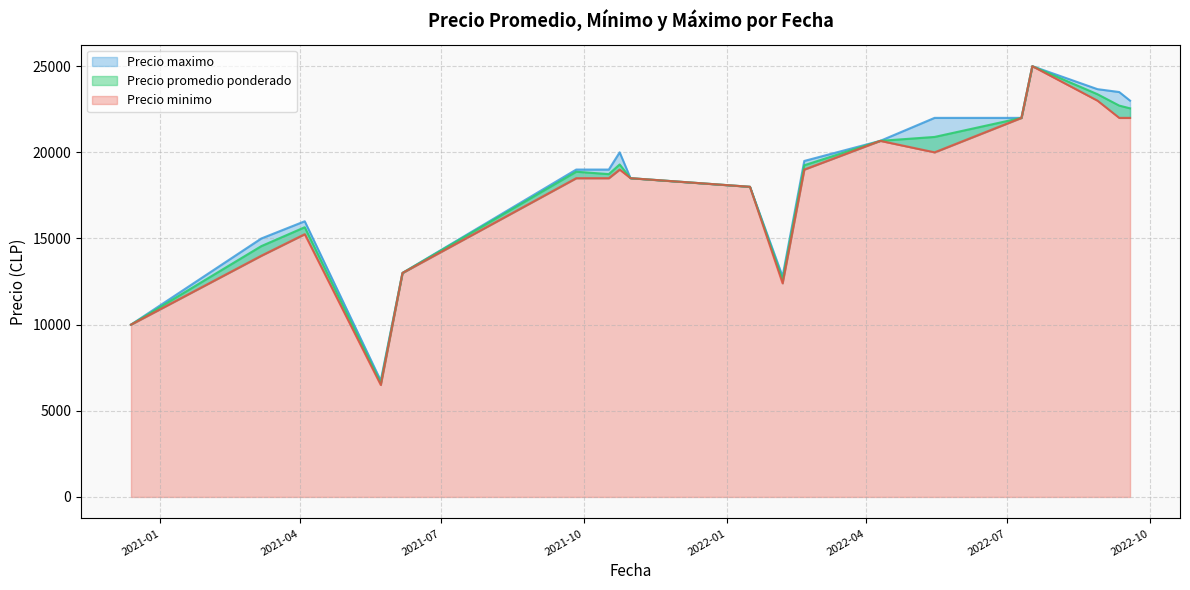

True or false: Precio promedio ponderado and Precio maximo cross at least once.

False